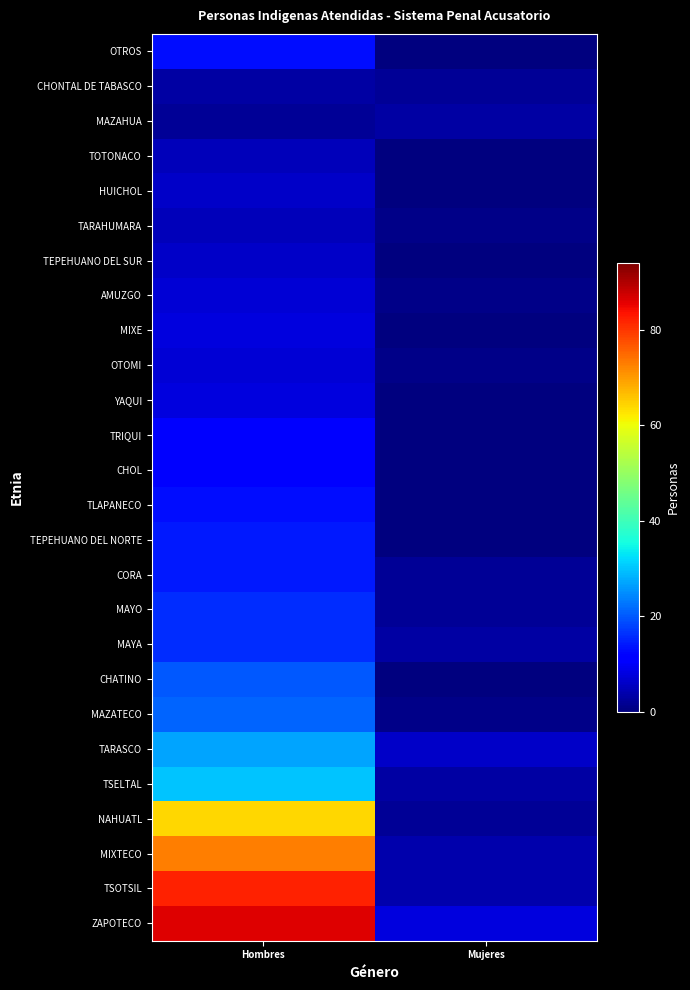

At how many categories does at least one series exceed 19?

1